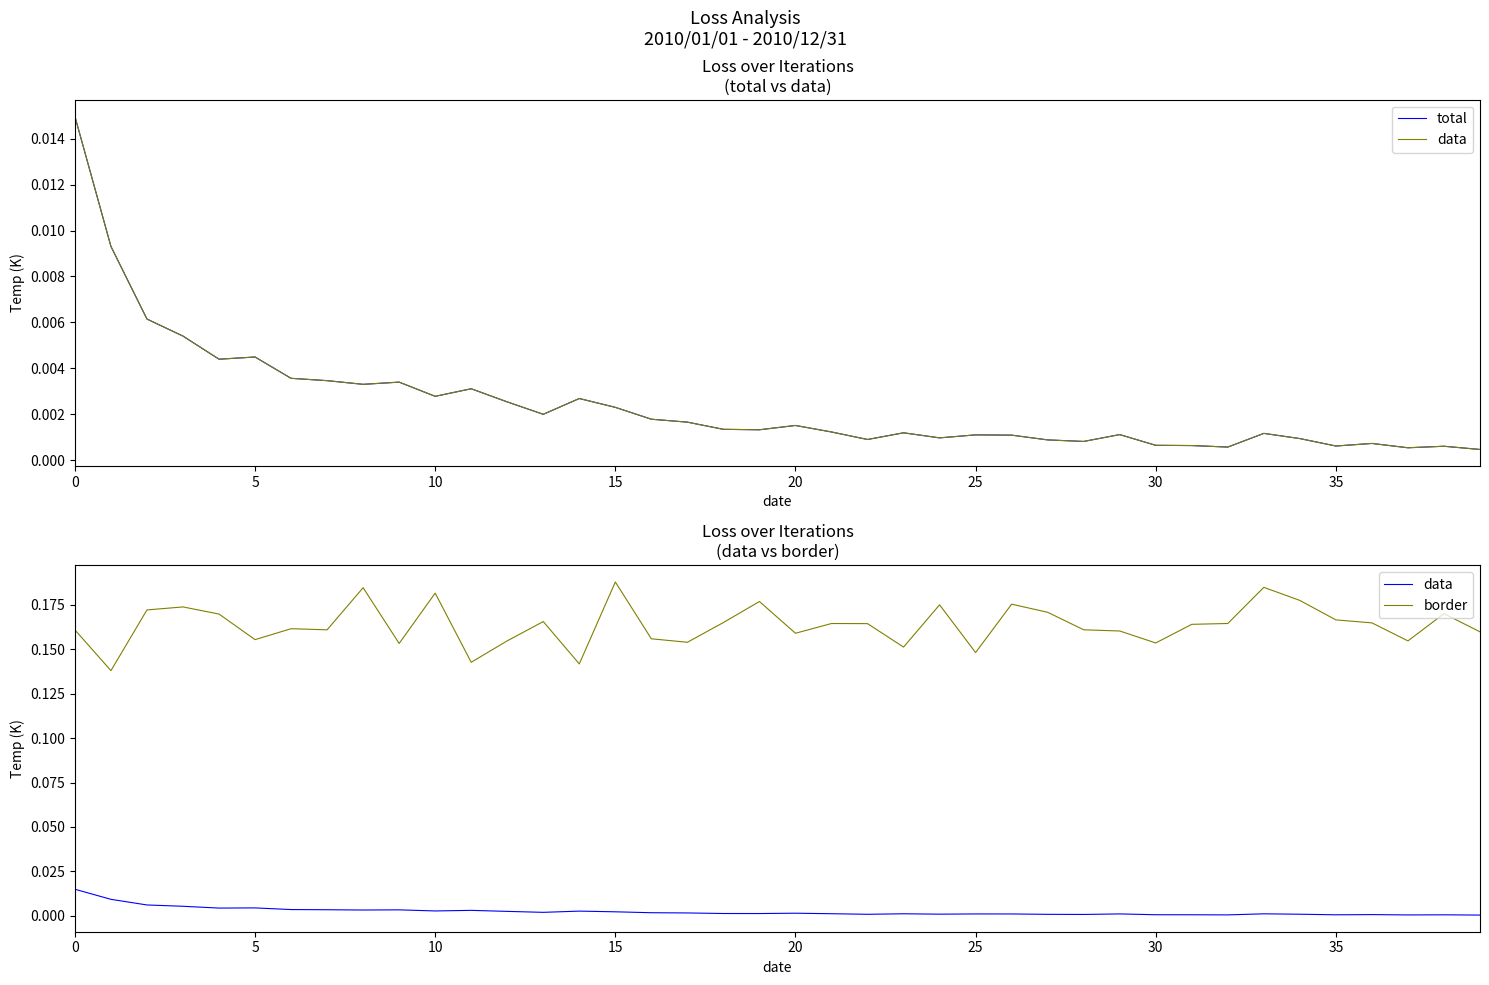

Which category has the lowest value across all series?

39